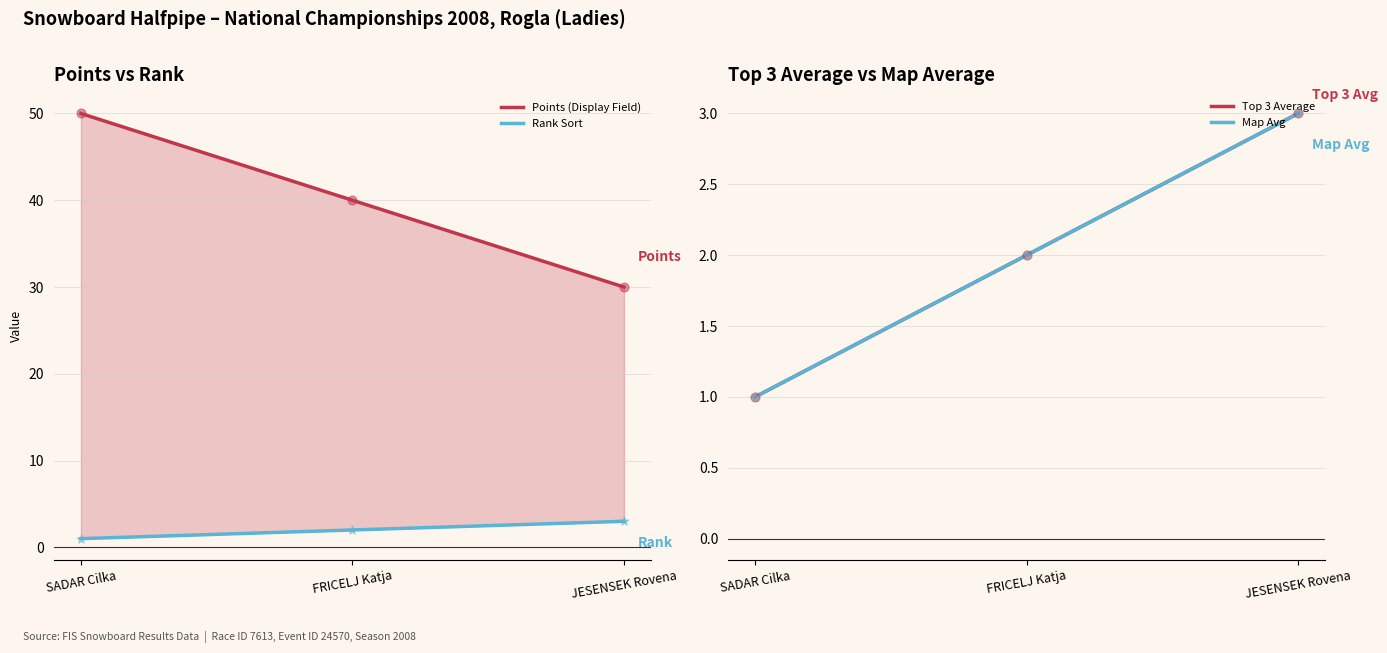

Is the value of Points (Display Field) at JESENSEK Rovena greater than the value of Map Avg at SADAR Cilka?

Yes